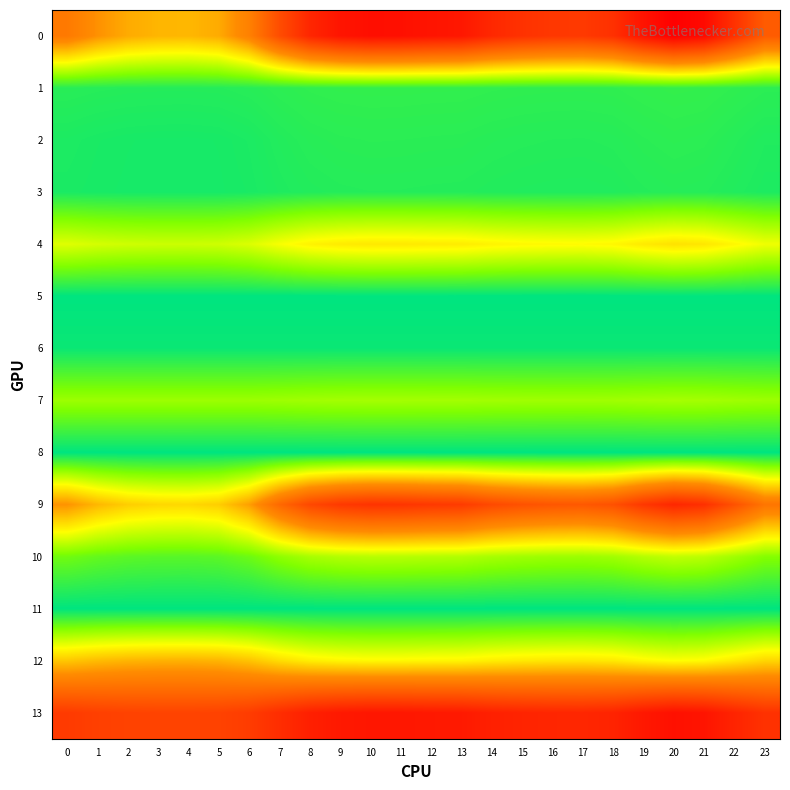

List the series in order of their peak value, lowest first.

5, 8, 11, 6, 3, 2, 1, 7, 10, 4, 12, 9, 13, 0